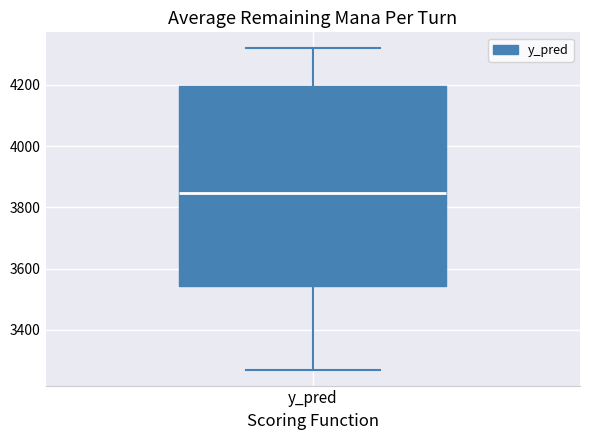

Transcribe this box plot: give where the median line is, the range the box spans, and where the two whiskers end, as read against the y-axis. The values are not printed on the chart, so give them approximately, as read against the axis.

median 3840, box 3540 to 4200, whiskers 3280 to 4320